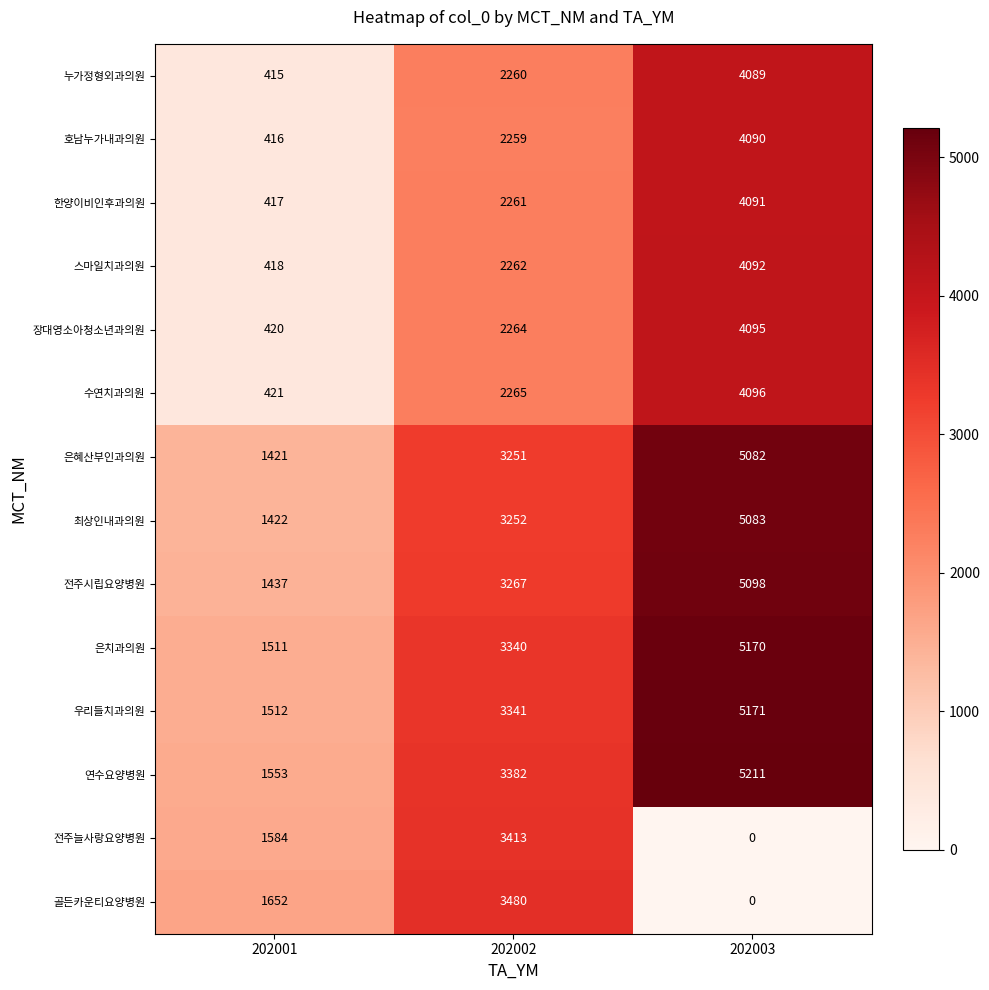

Is it true that 우리들치과의원 equals 1512 at 202001?

True